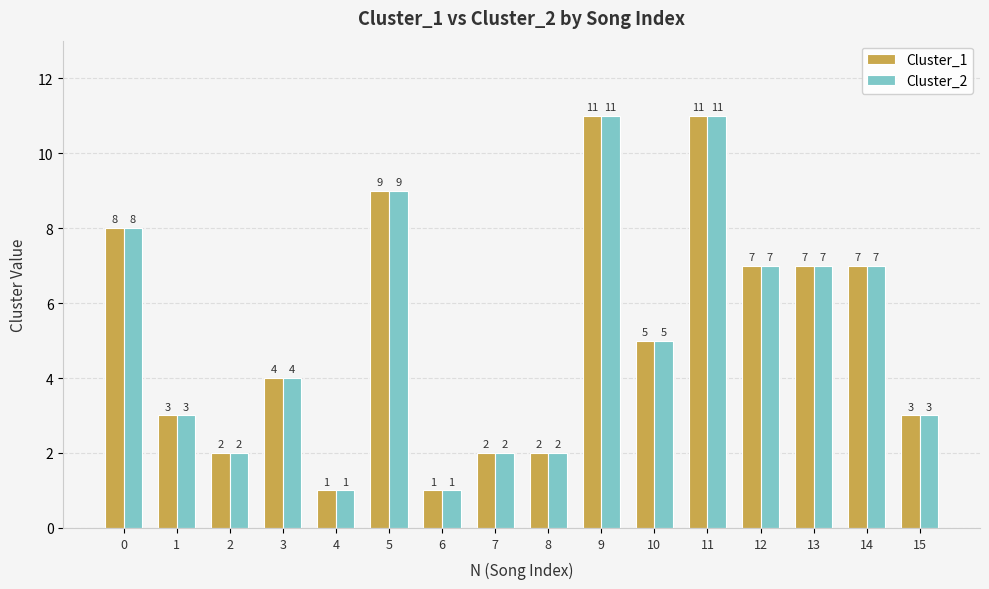

What are all the series names shown in the legend?

Cluster_1, Cluster_2